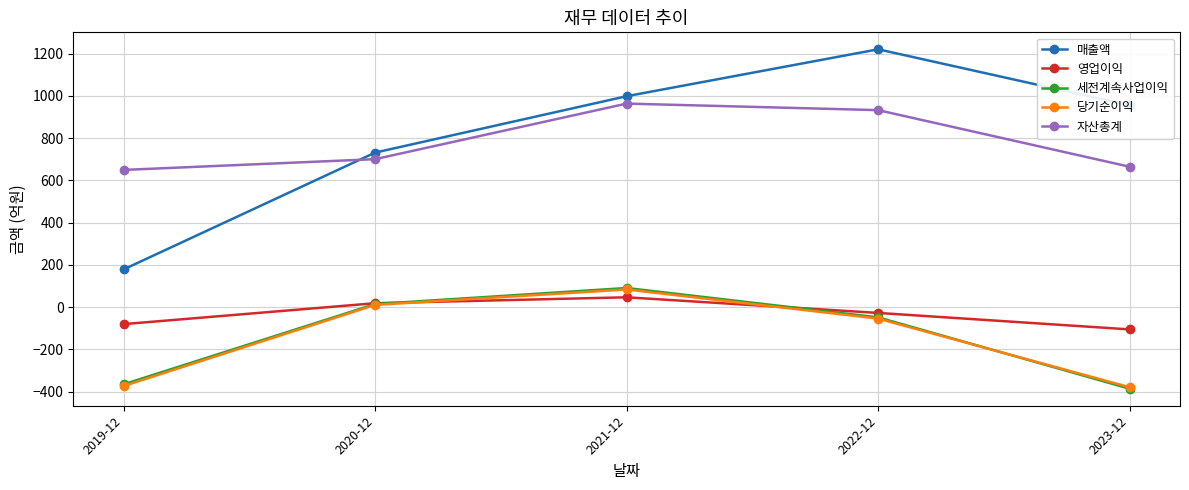

What value does the 매출액 series have at 2023-12?

956